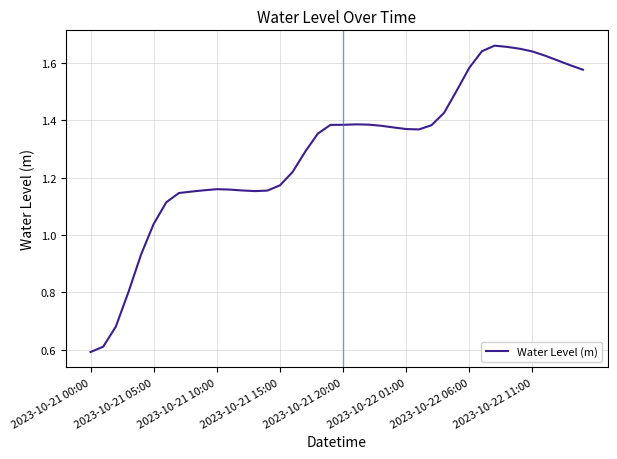

True or false: the data has more than 1 interior local peaks.

True